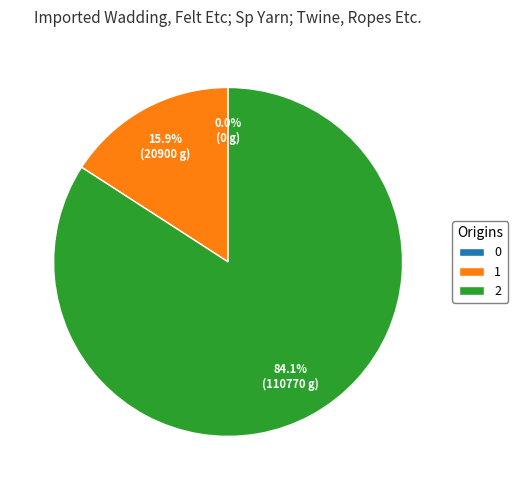

Between 1 and 0, which is larger?

1